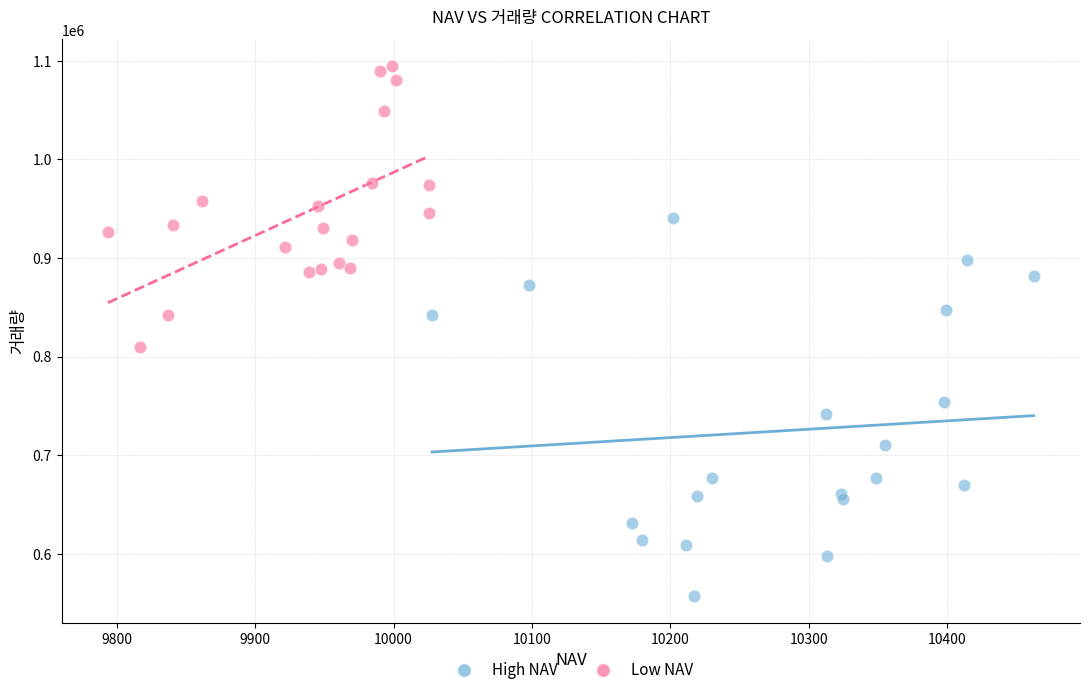

Which series contains the highest Y value?

Low NAV